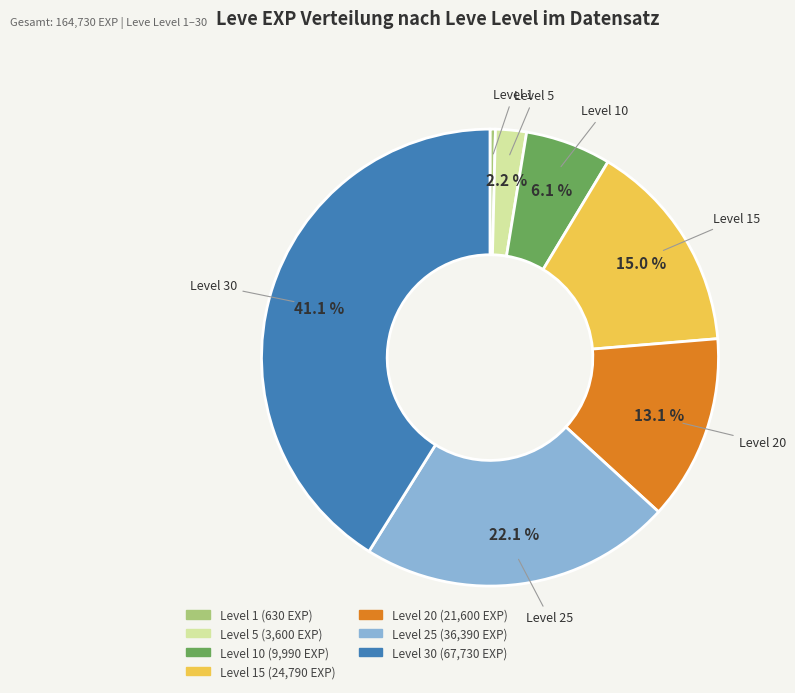

Does any single category account for the majority?

No